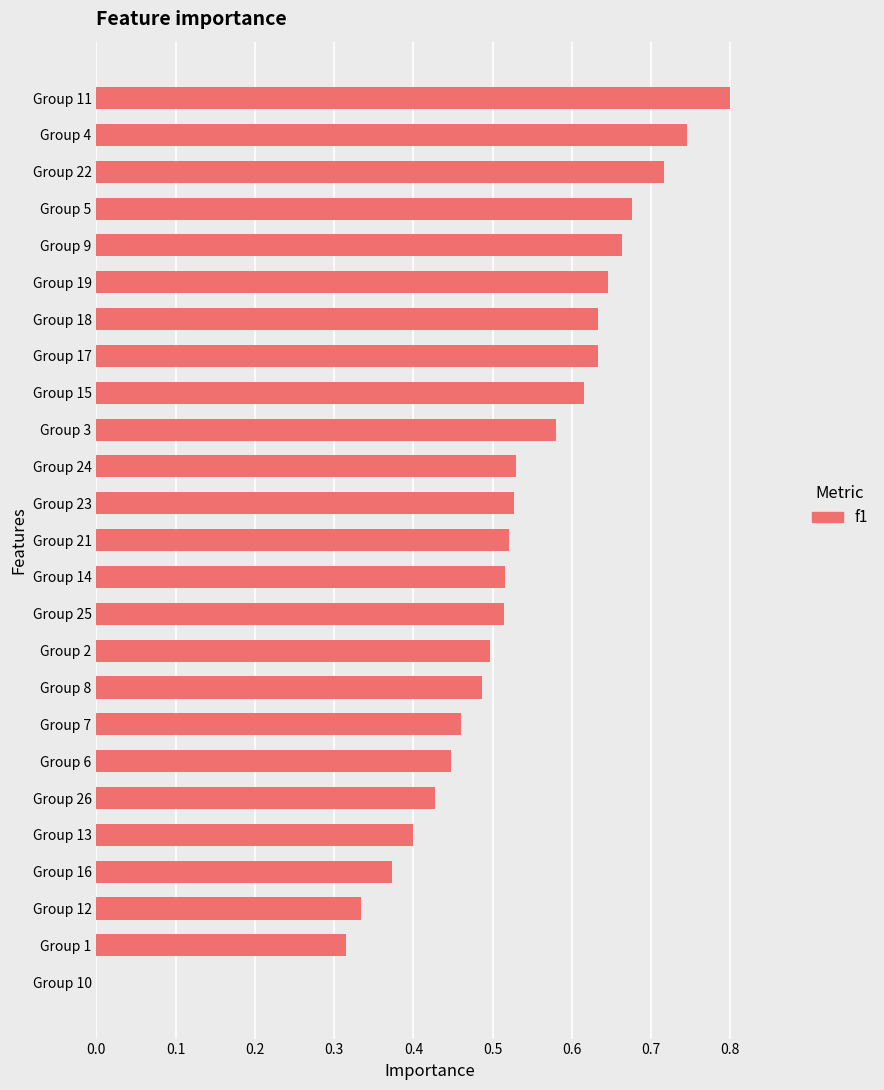

Is it true that the value at Group 3 is 0.2?

False